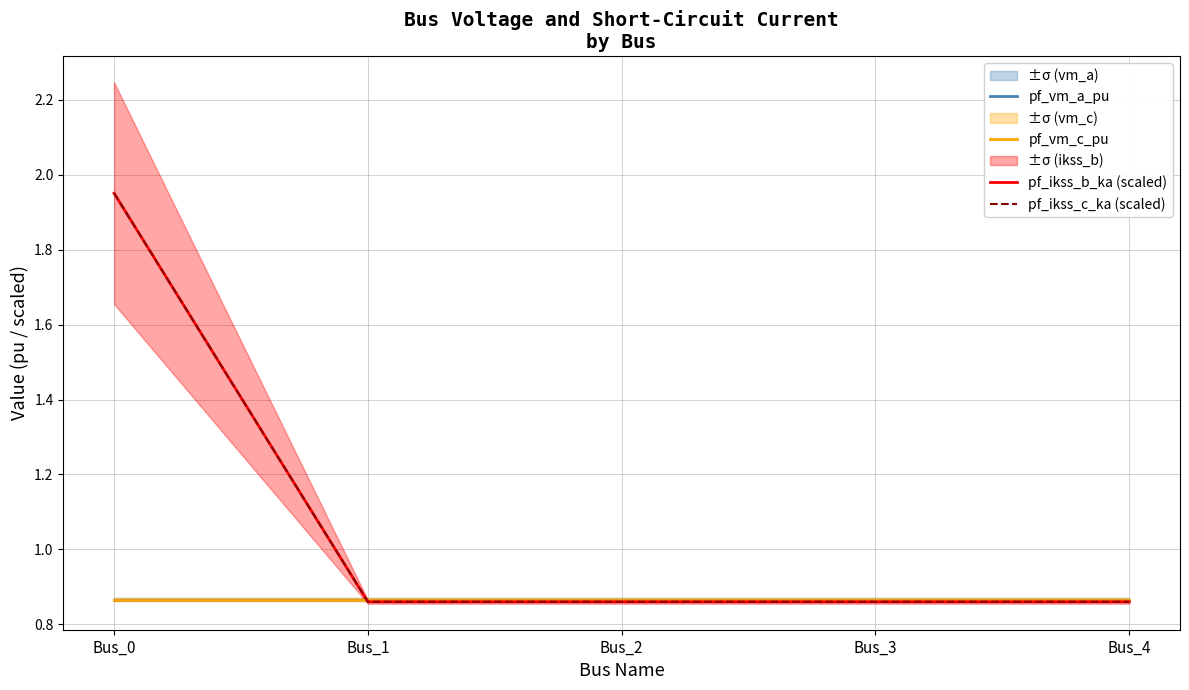

True or false: pf_vm_c_pu and pf_ikss_b_ka (scaled) cross at least once.

True